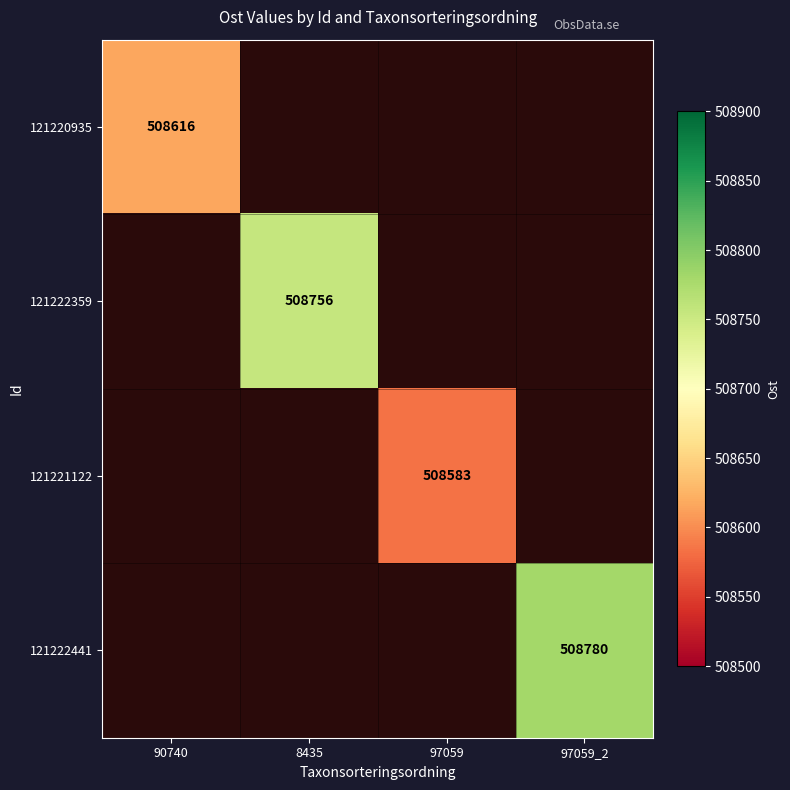

Is it true that 121222441 equals 508780 at 97059_2?

True